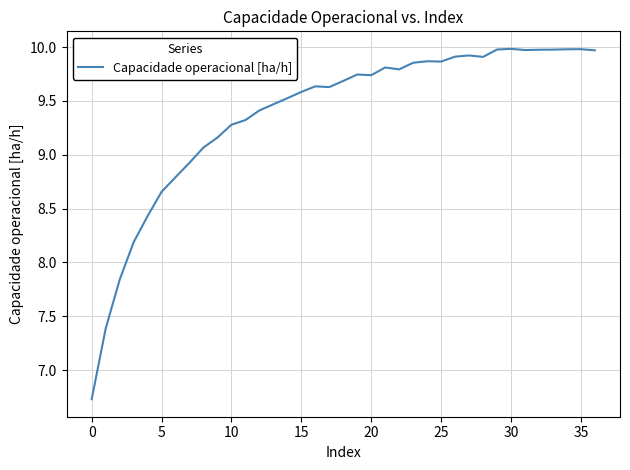

What is the sum of all values?

347.0